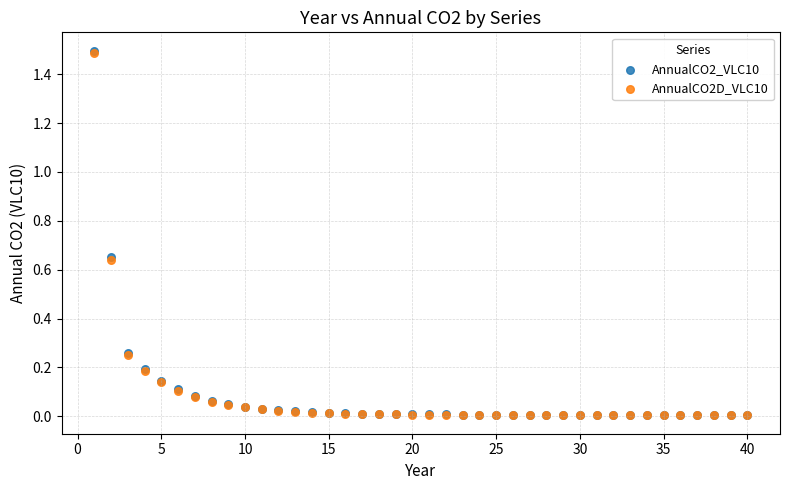

What are all the series names shown in the legend?

AnnualCO2_VLC10, AnnualCO2D_VLC10